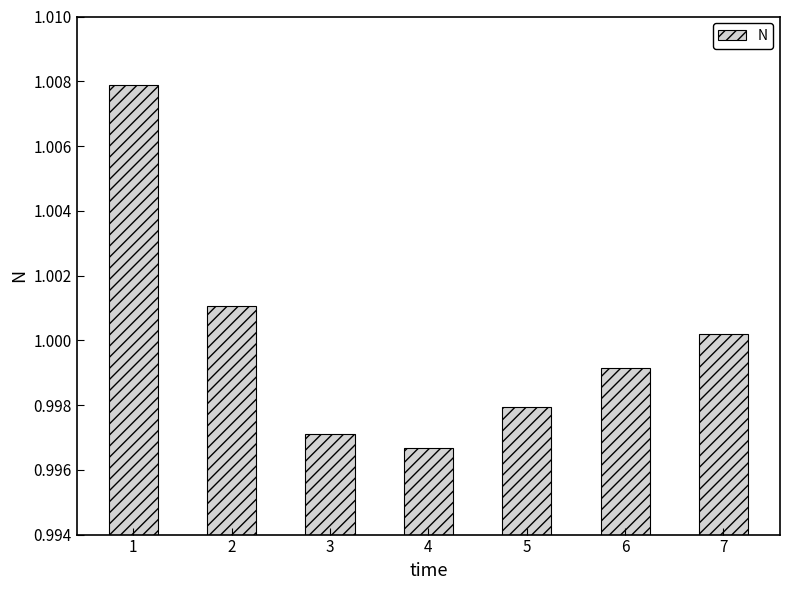

Which label corresponds to the largest value in the chart?

1